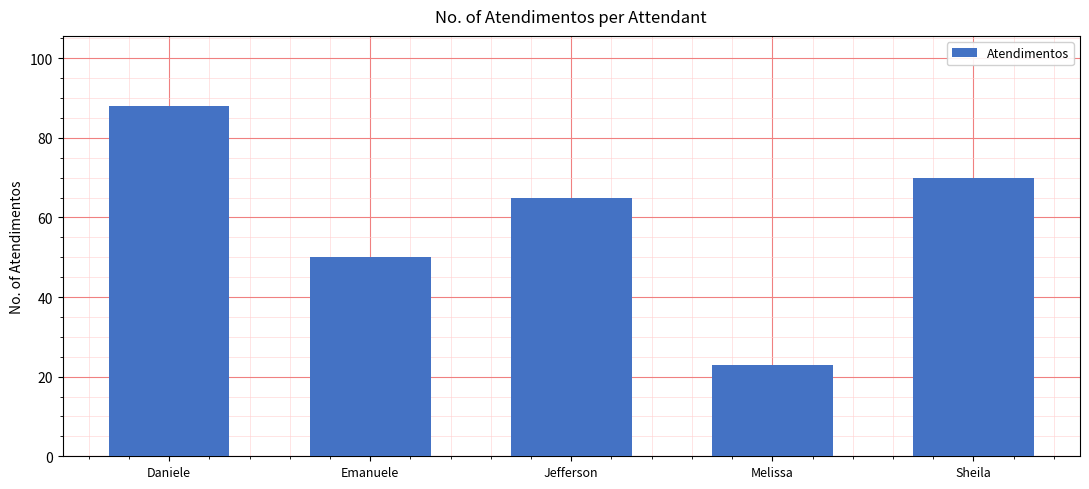

What is the label of the 4th bar from the left?

Melissa